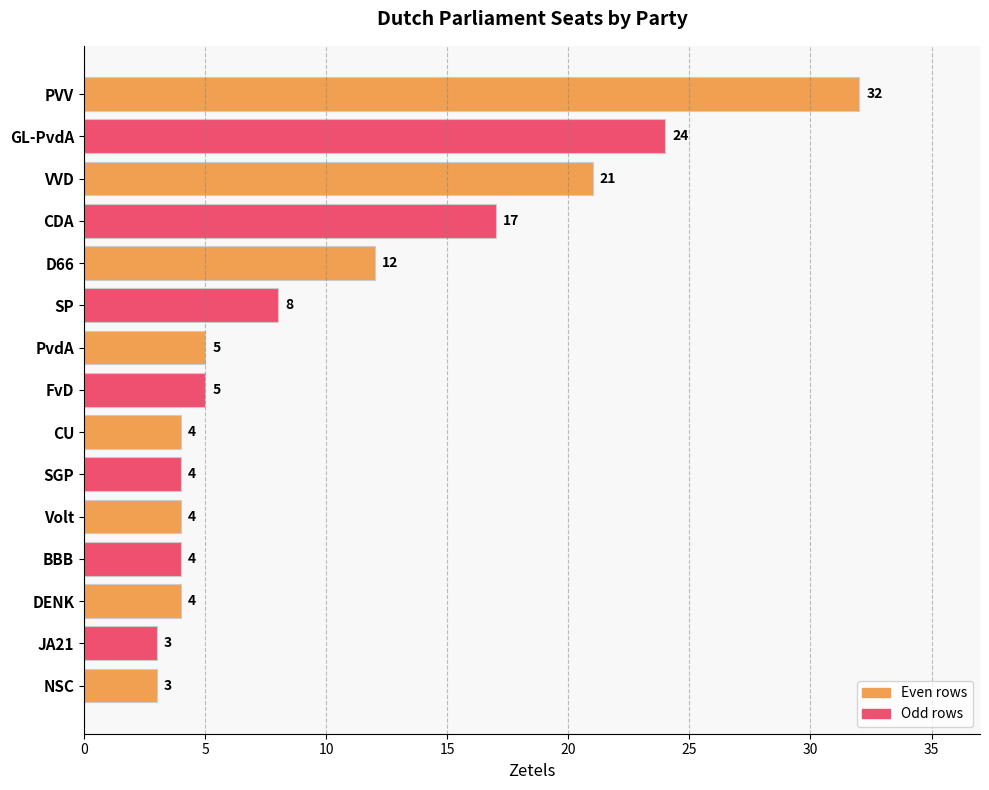

What is the sum of all values?

150